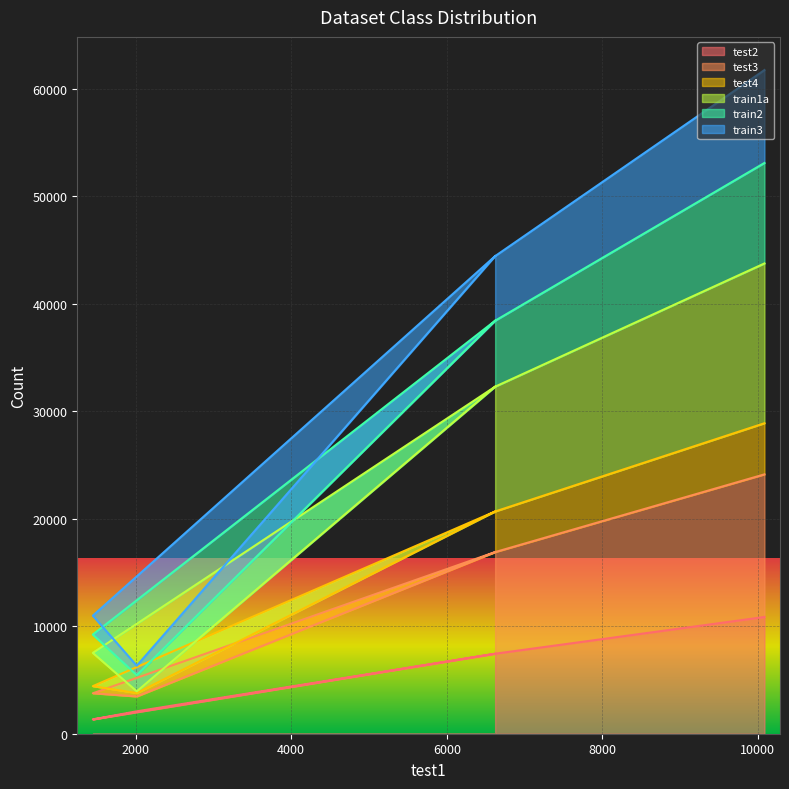

How many lines are shown in the chart?

6